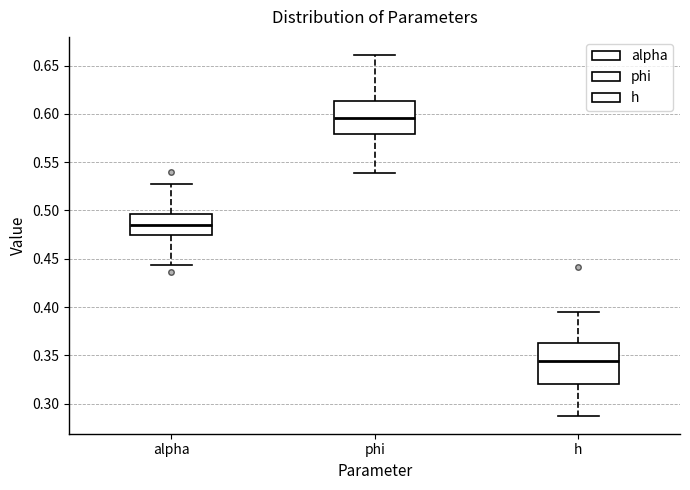

Reading left to right, read every box against the y-axis: the position of its median line, the range the box covers, and the ends of its whiskers. The values are not printed on the chart, so give them approximately, as read against the axis.

alpha: median 0.485, box 0.475 to 0.495, whiskers 0.445 to 0.525
phi: median 0.595, box 0.580 to 0.615, whiskers 0.540 to 0.660
h: median 0.345, box 0.320 to 0.365, whiskers 0.290 to 0.395